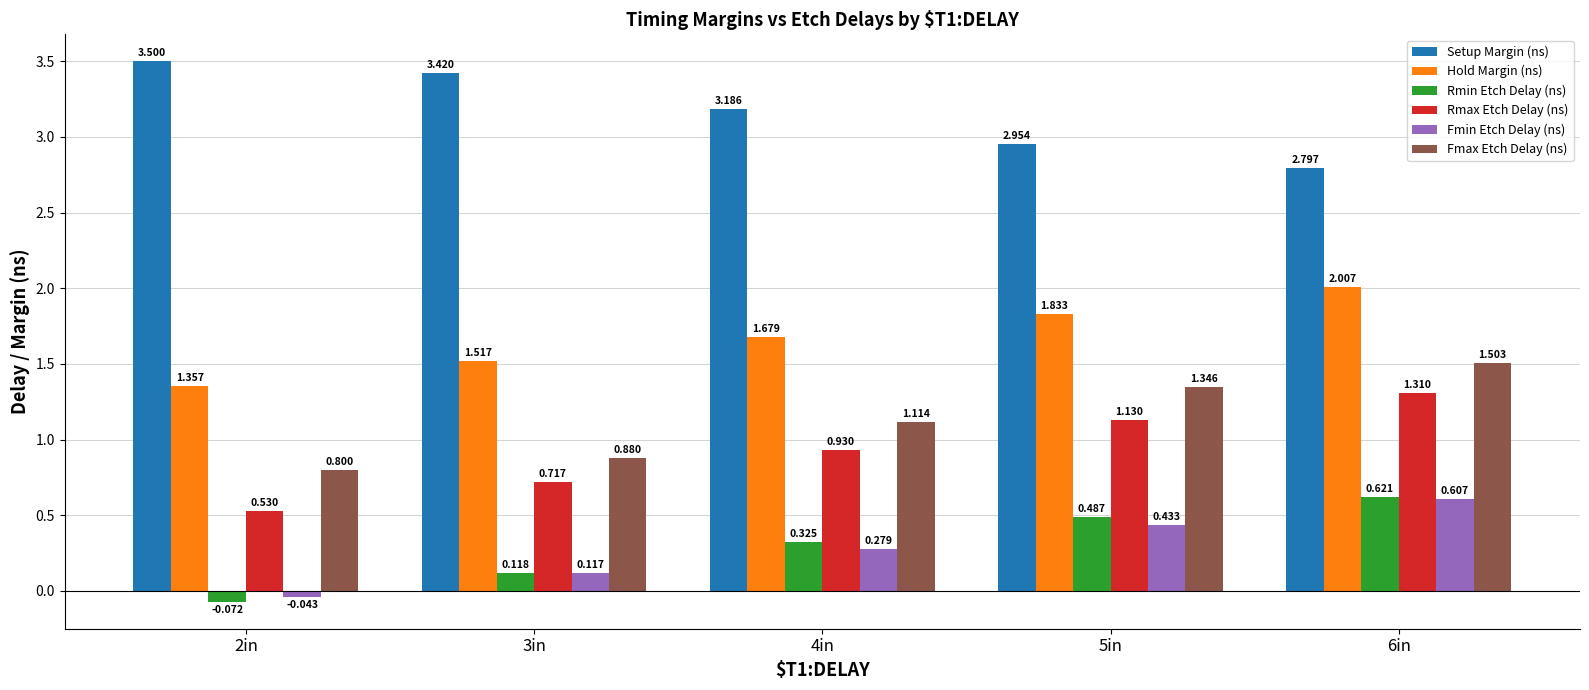

Which label corresponds to the smallest value in the chart?

2in